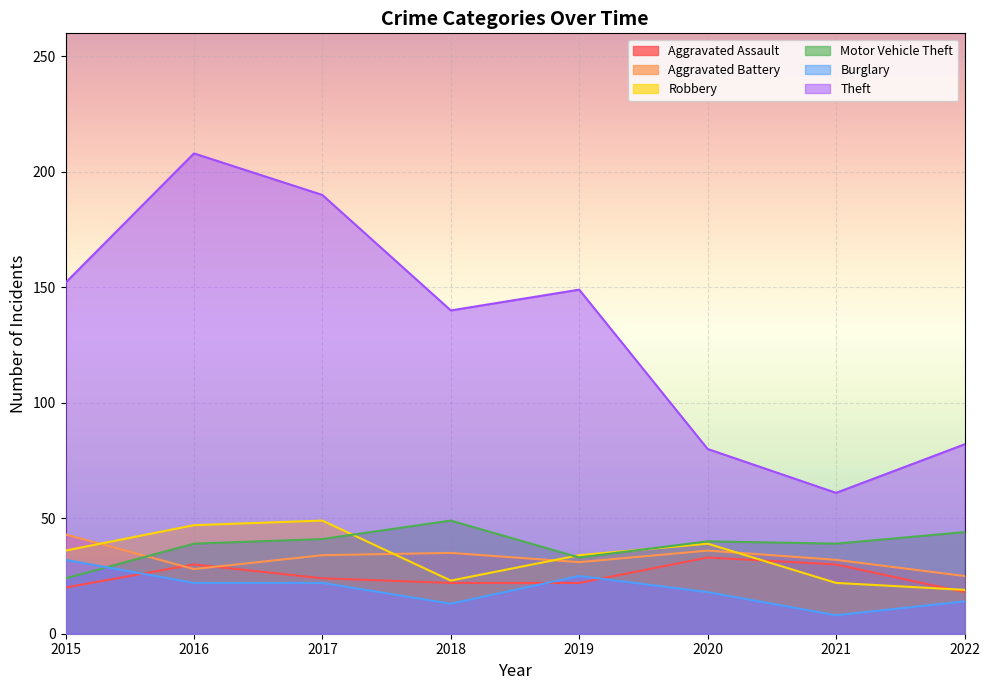

True or false: Theft has a value of 149 at 2019.

True